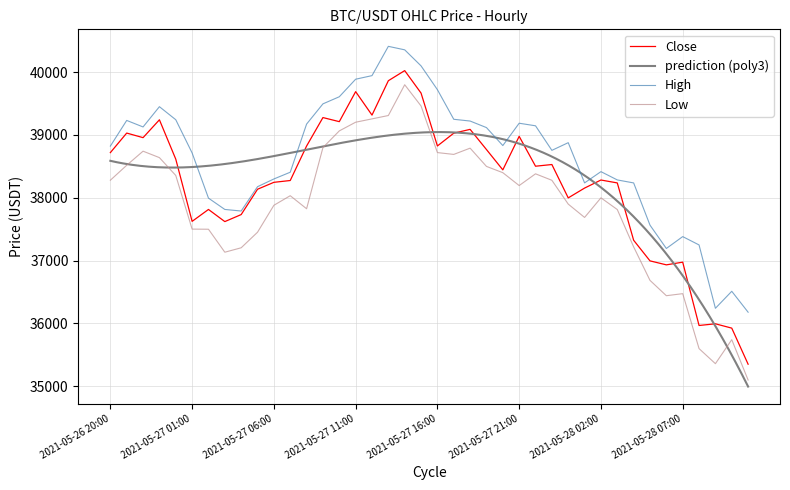

True or false: High and Low intersect in this chart.

False